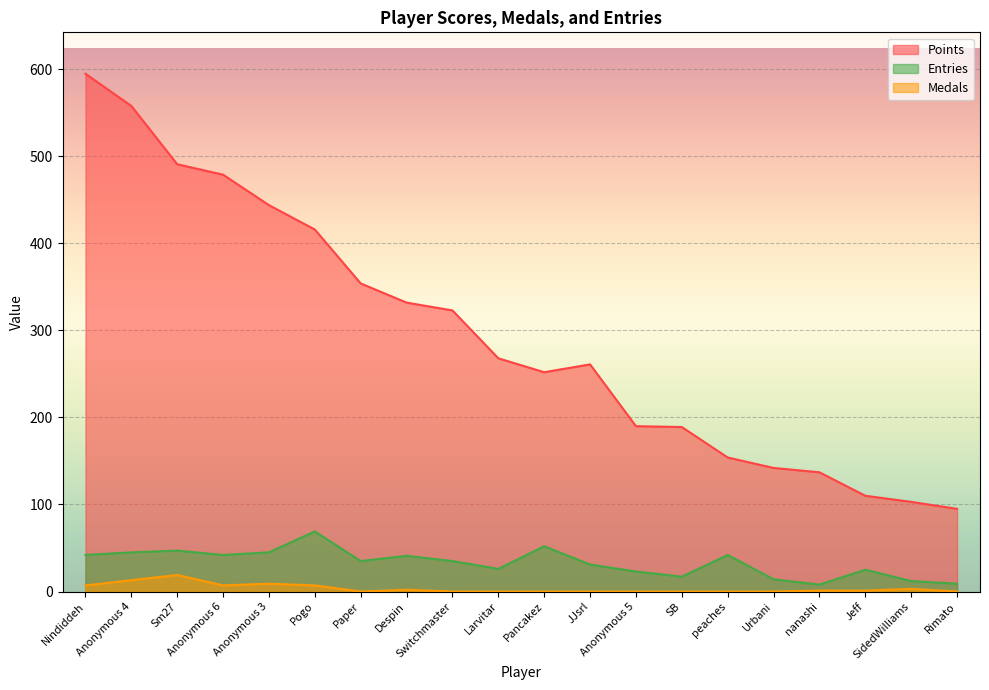

Which series has the largest total across all categories?

Points